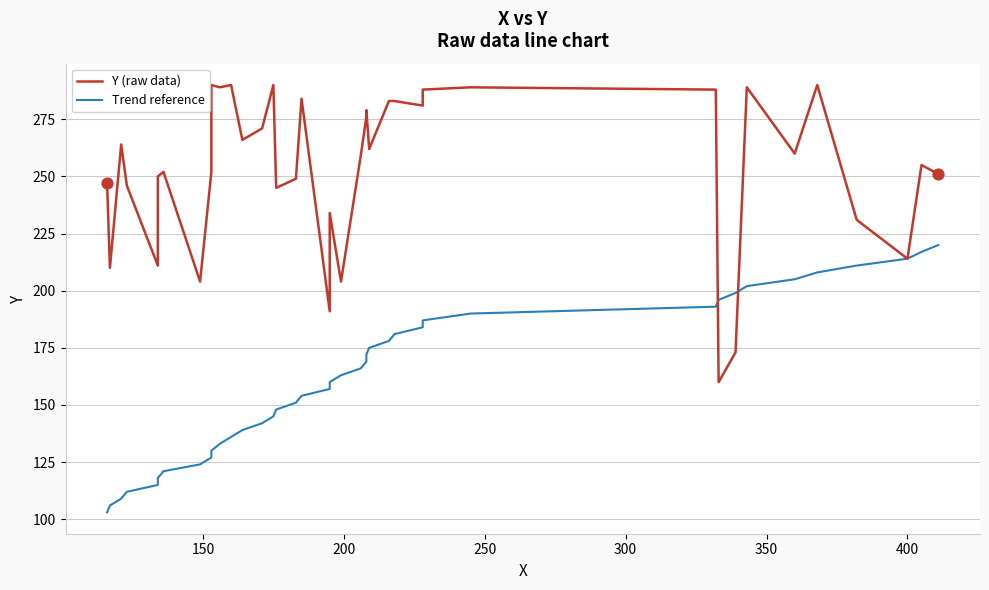

Which series has the largest total across all categories?

Y (raw data)